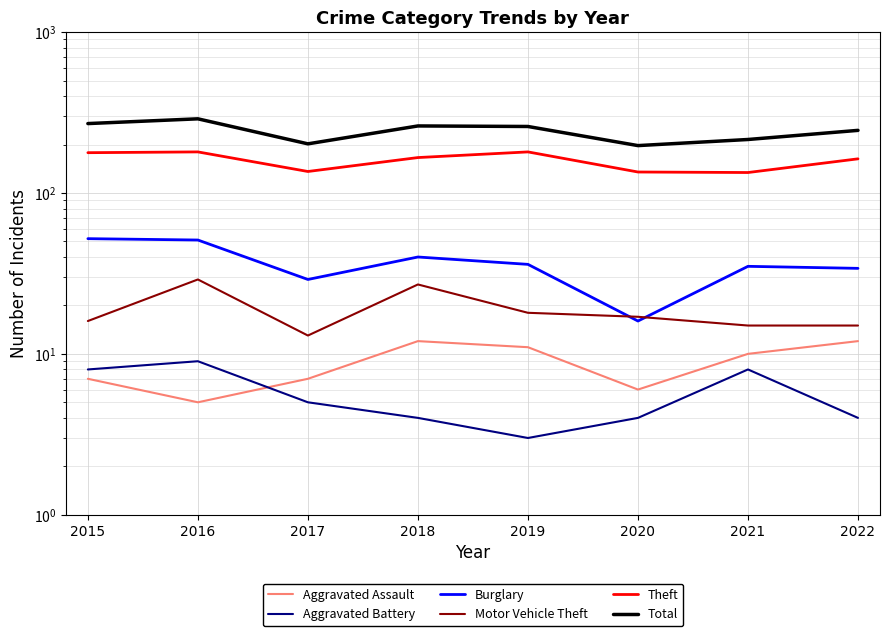

Reading left to right, what are all the values shown in this chart?

Aggravated Assault: 7	5	7	12	11	6	10	12
Aggravated Battery: 8	9	5	4	3	4	8	4
Burglary: 52	51	29	40	36	16	35	34
Motor Vehicle Theft: 16	29	13	27	18	17	15	15
Theft: 178	180	136	166	180	135	134	163
Total: 270	289	202	261	259	197	215	245